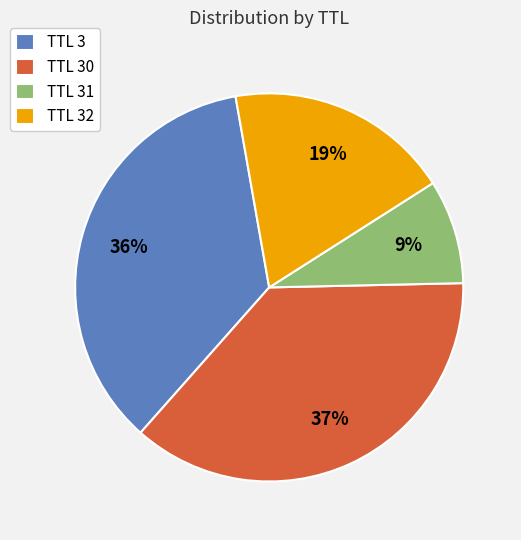

What is the largest slice in the pie chart?

TTL 30